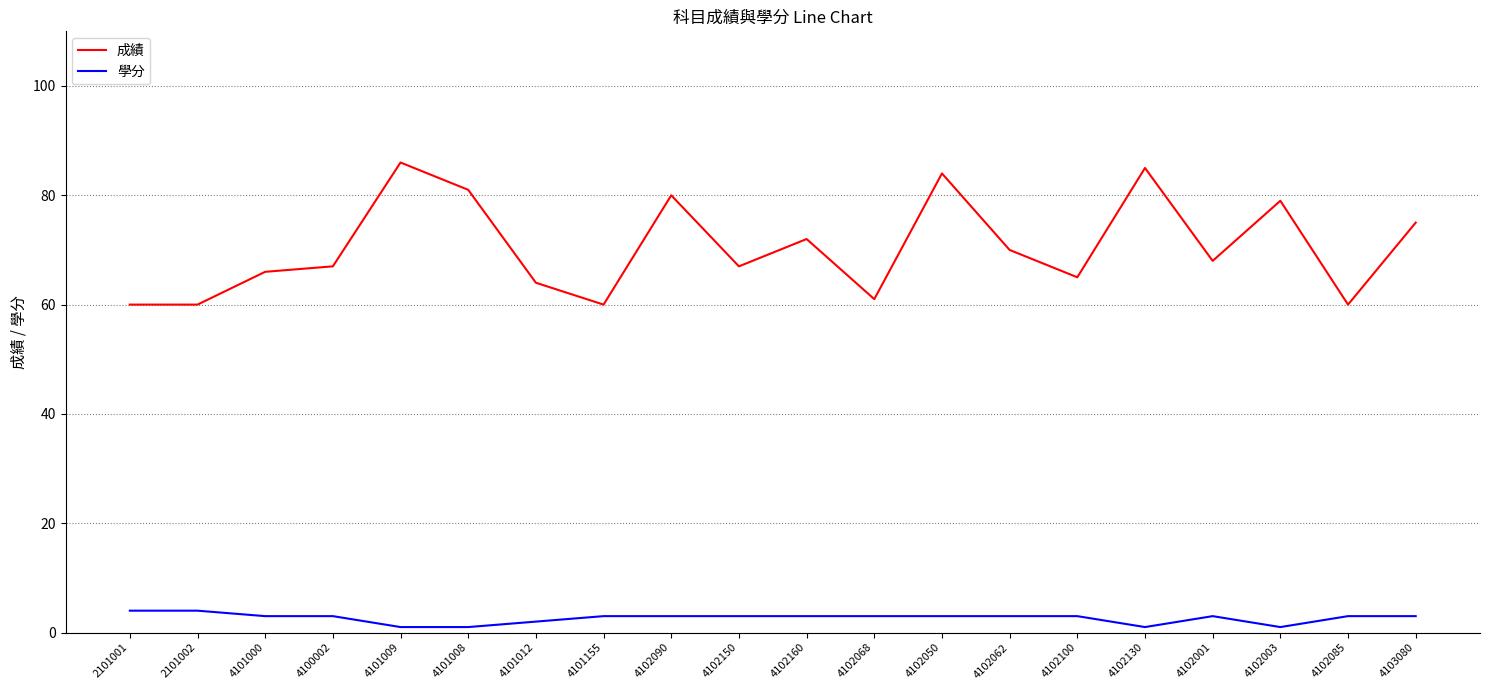

Reading left to right, transcribe all the data shown in this chart.

成績: 60	60	66	67	86	81	64	60	80	67	72	61	84	70	65	85	68	79	60	75
學分: 4	4	3	3	1	1	2	3	3	3	3	3	3	3	3	1	3	1	3	3